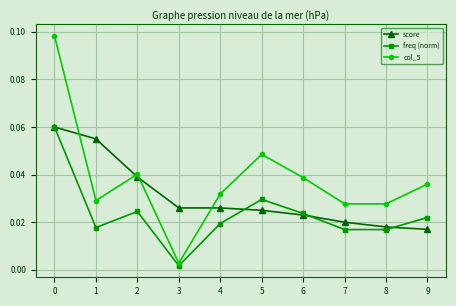

Which series ends up on top after the final intersection of col_5 and score?

col_5